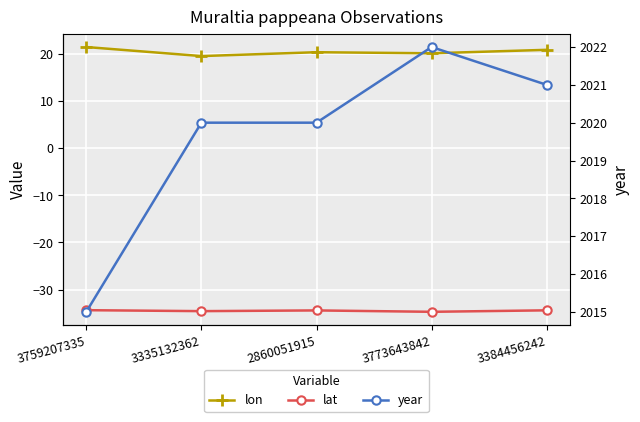

What is the total value across all series at 3384456242?

2007.4